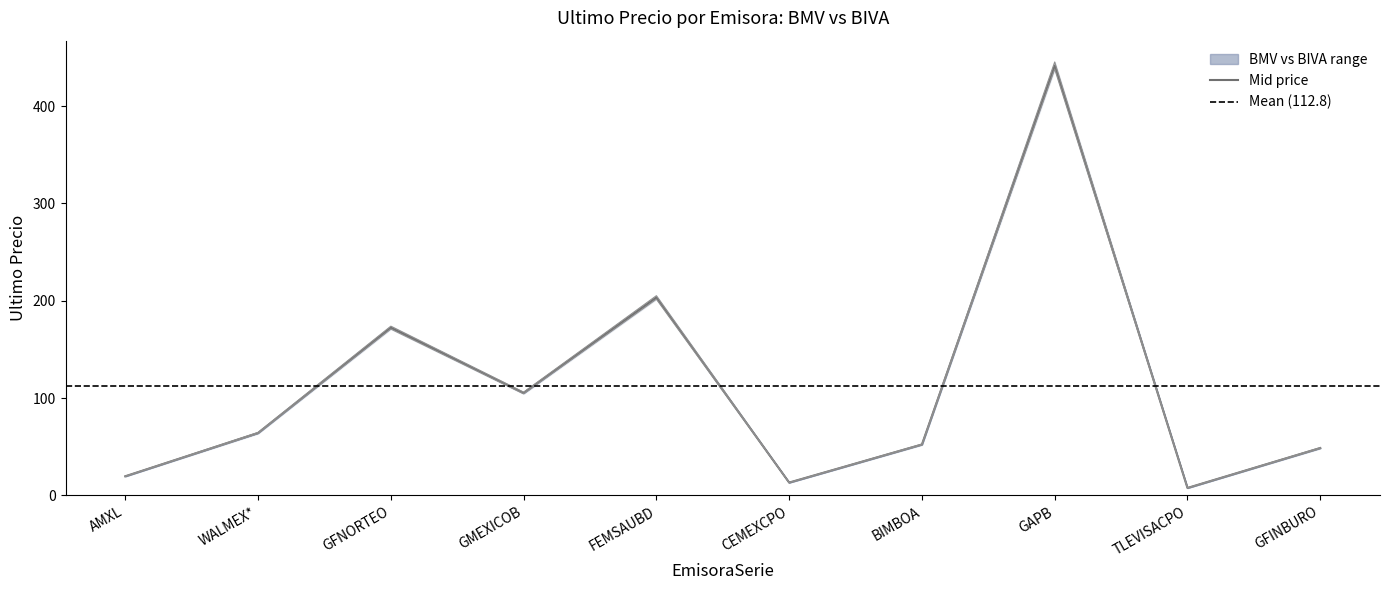

Is the value of BIVA Ultimo Precio at WALMEX* greater than the value of BMV Ultimo Precio at TLEVISACPO?

Yes